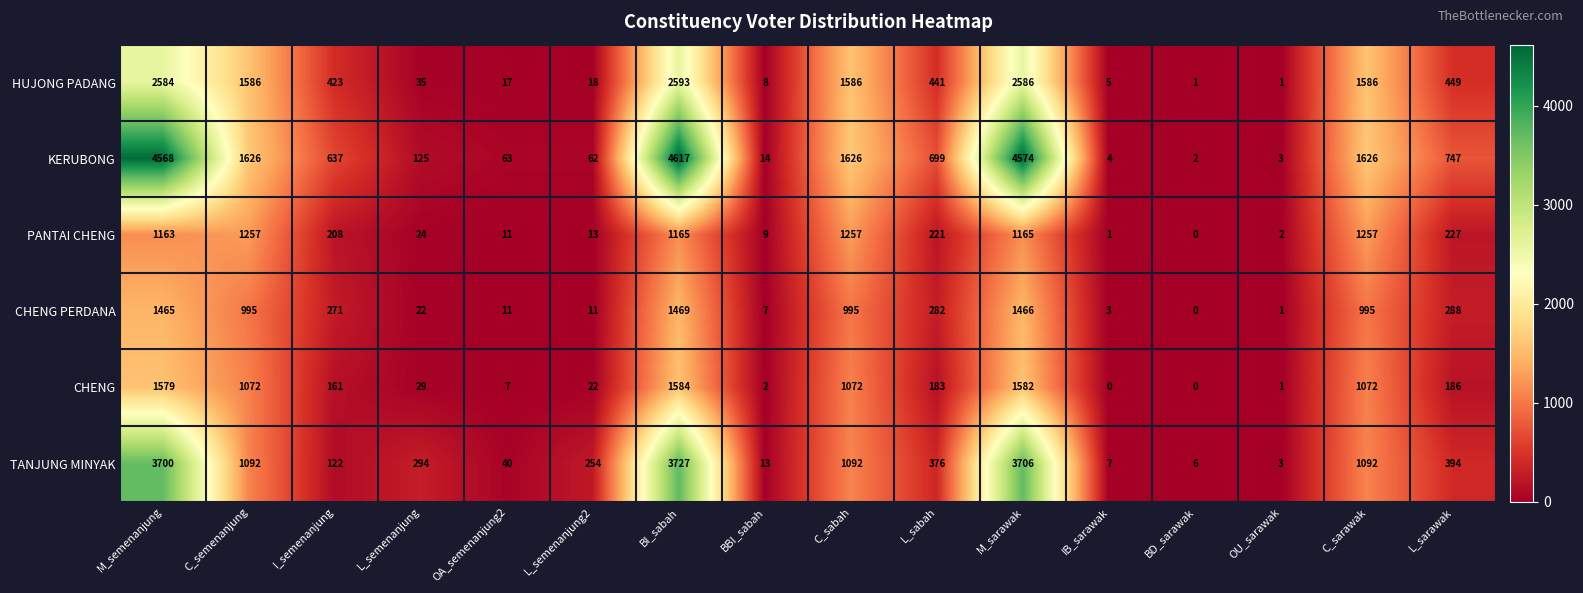

Which series changed the most between OA_semenanjung2 and C_sabah?

HUJONG PADANG